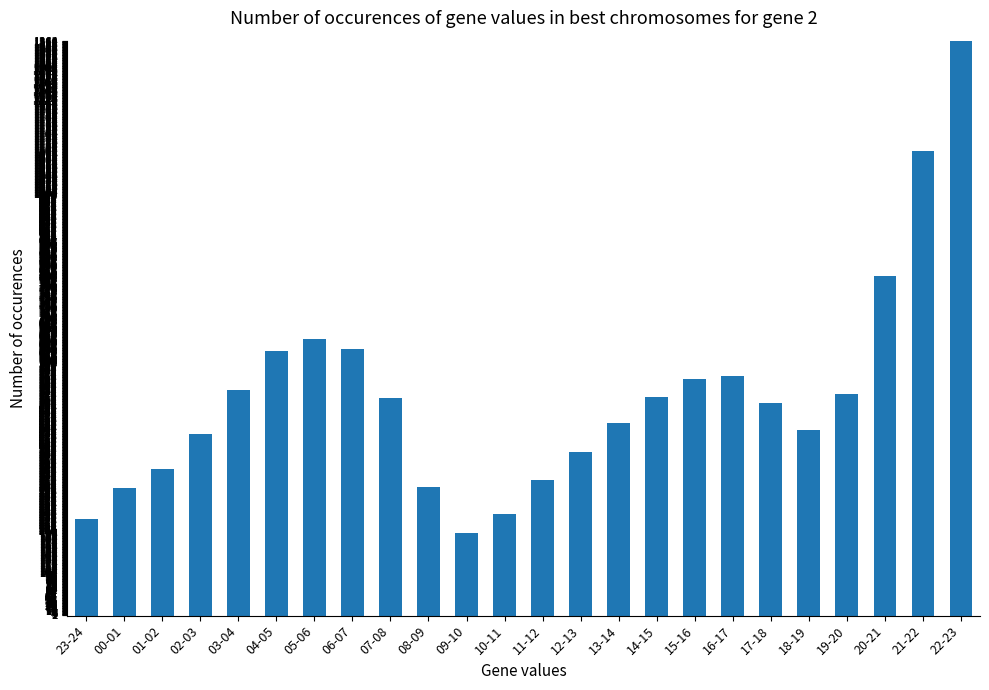

Read the value at 21-22, to the nearest 50.

1100